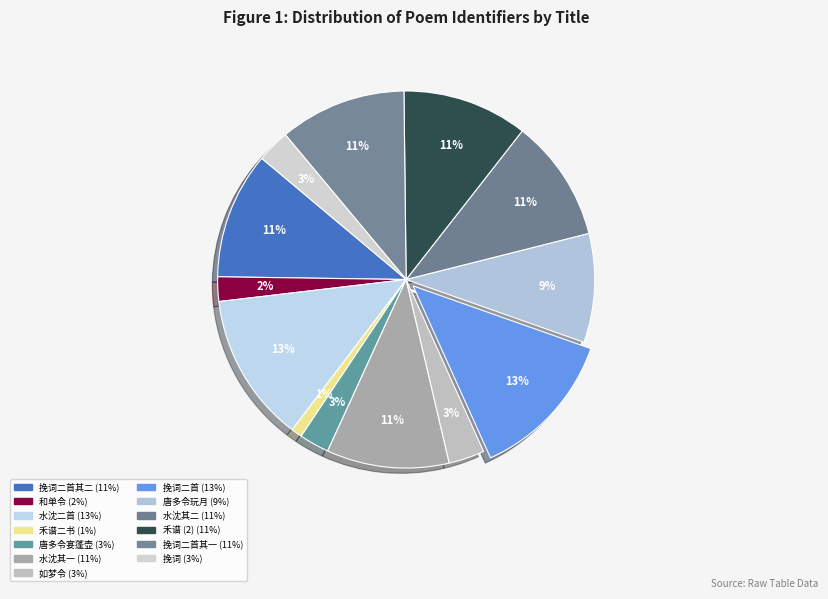

Count the number of slices in the pie.

13